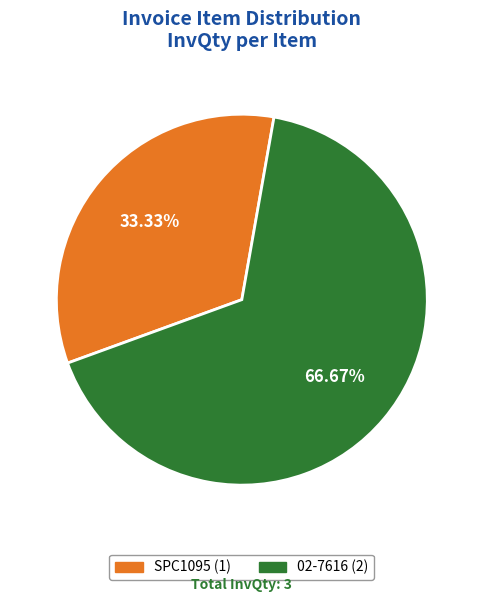

Which category accounts for the majority?

02-7616